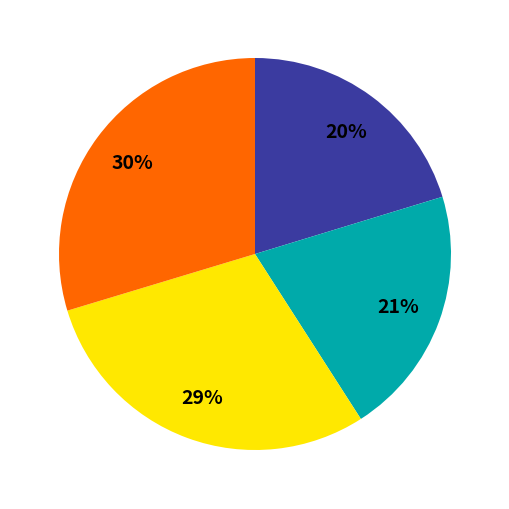

Does any single category account for the majority?

No